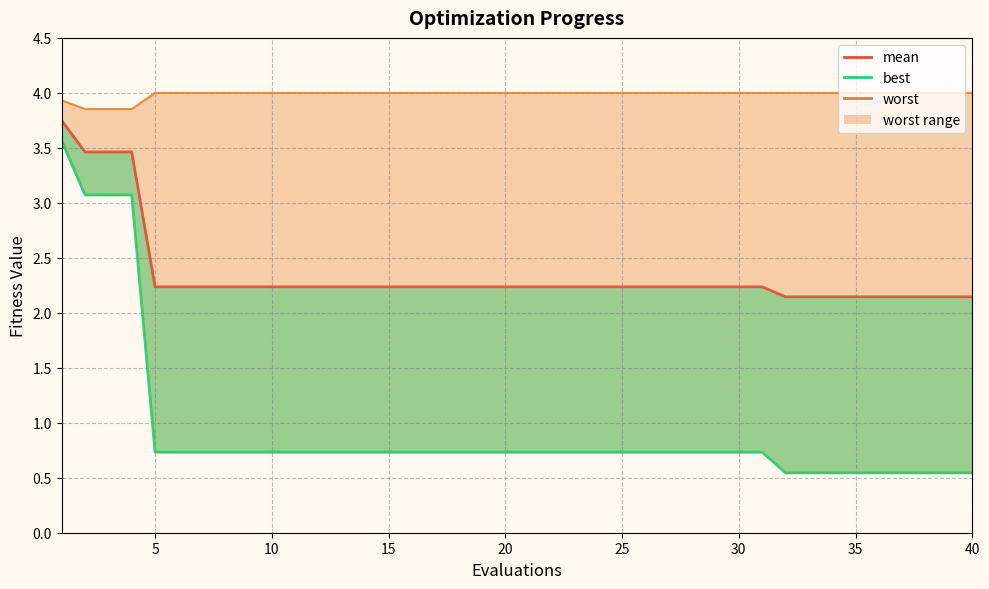

True or false: the data shows 1.5 at 22.

False